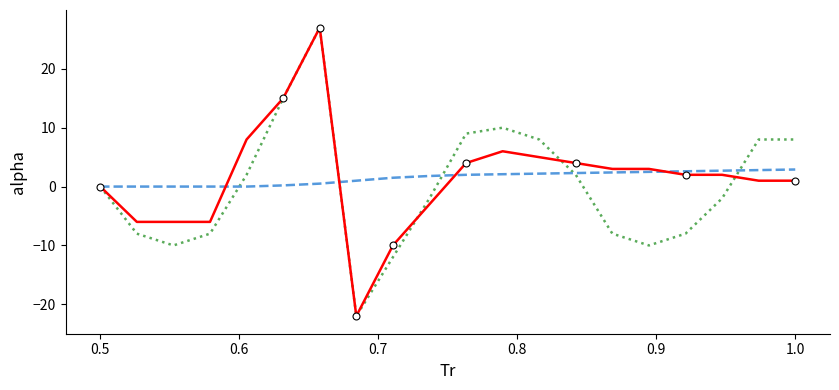

What is the average value of the red_main series?

1.4